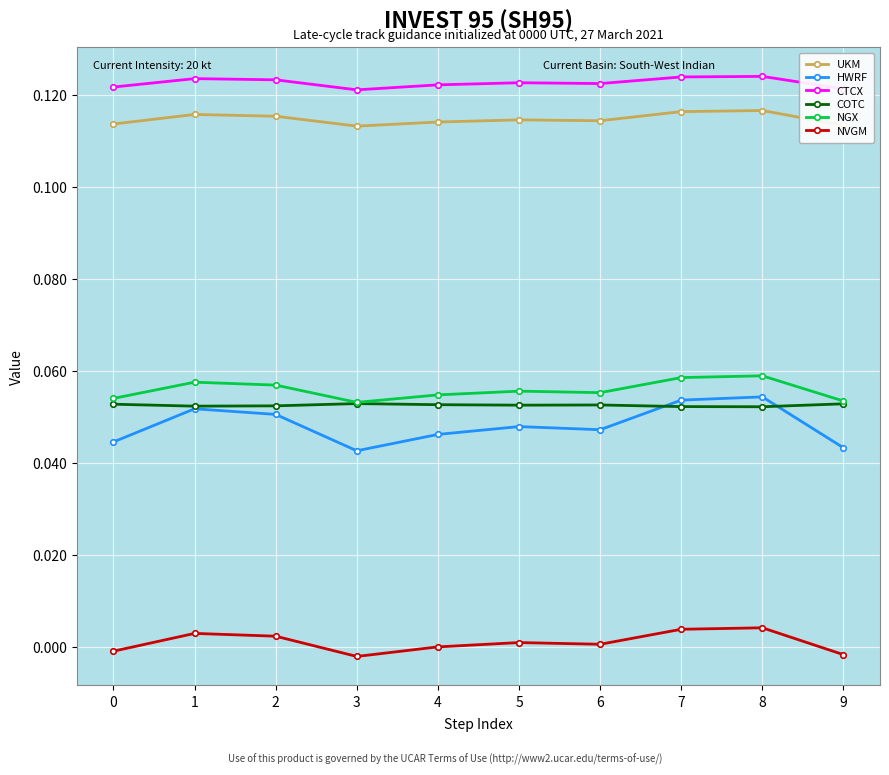

Which series has the widest spread of values?

HWRF